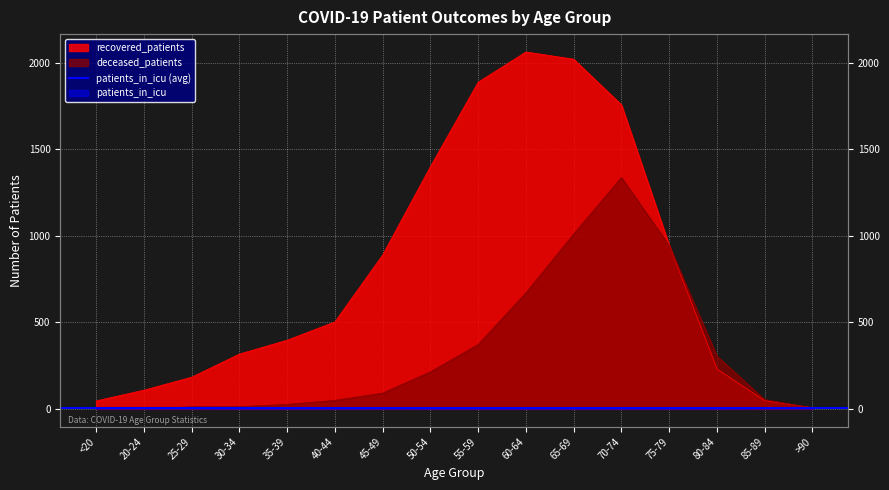

Reading left to right, extract all data points from this chart.

recovered_patients: <20=46	20-24=108	25-29=183	30-34=317	35-39=397	40-44=503	45-49=890	50-54=1401	55-59=1889	60-64=2064	65-69=2022	70-74=1758	75-79=946	80-84=231	85-89=47	>90=7
deceased_patients: <20=7	20-24=0	25-29=12	30-34=13	35-39=26	40-44=49	45-49=91	50-54=214	55-59=372	60-64=671	65-69=1011	70-74=1338	75-79=944	80-84=305	85-89=54	>90=5